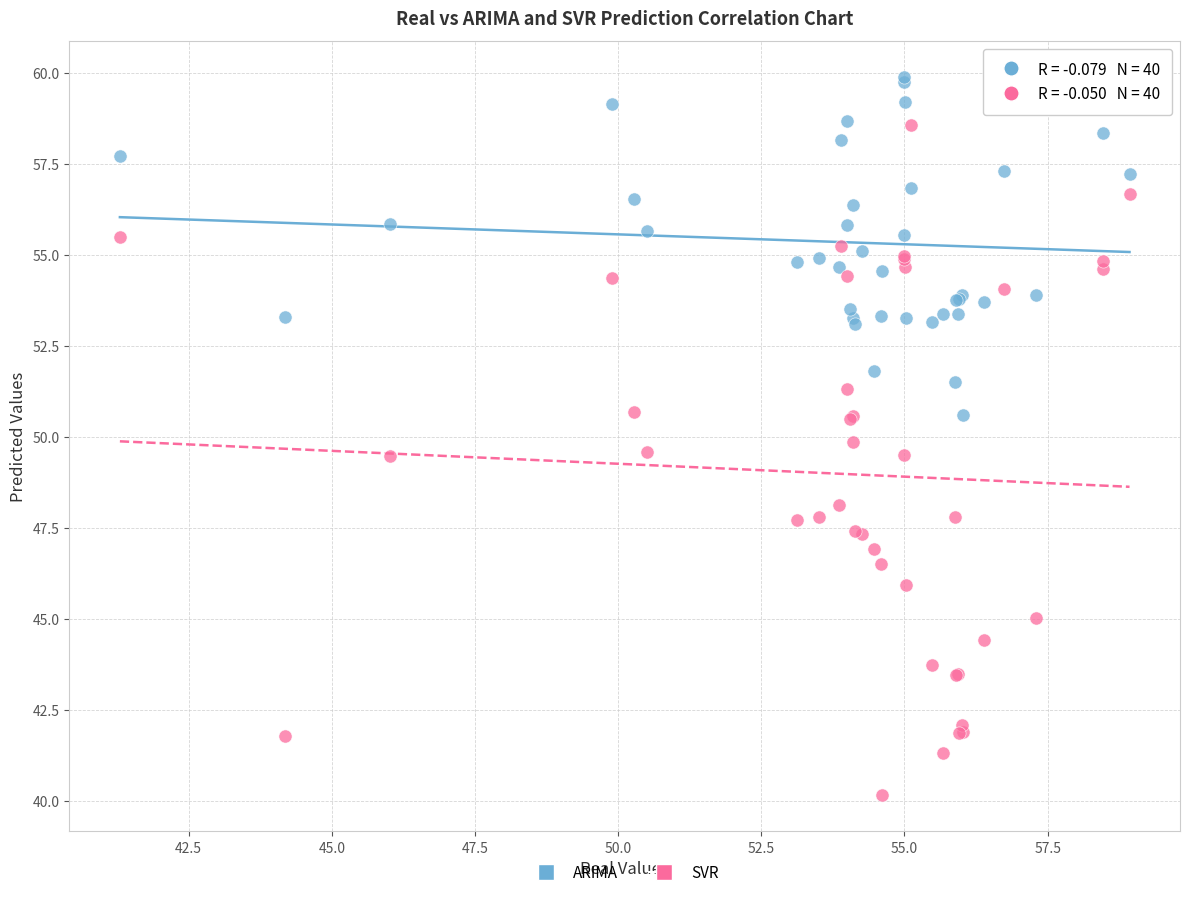

What is the X range (max minus min) for the scatter plot?

17.6